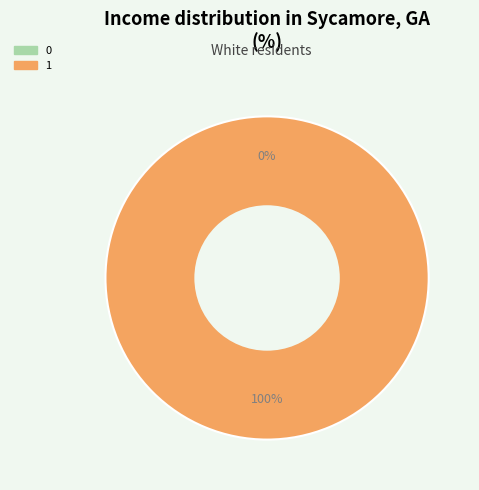

Rank the categories by value from highest to lowest.

1, 0